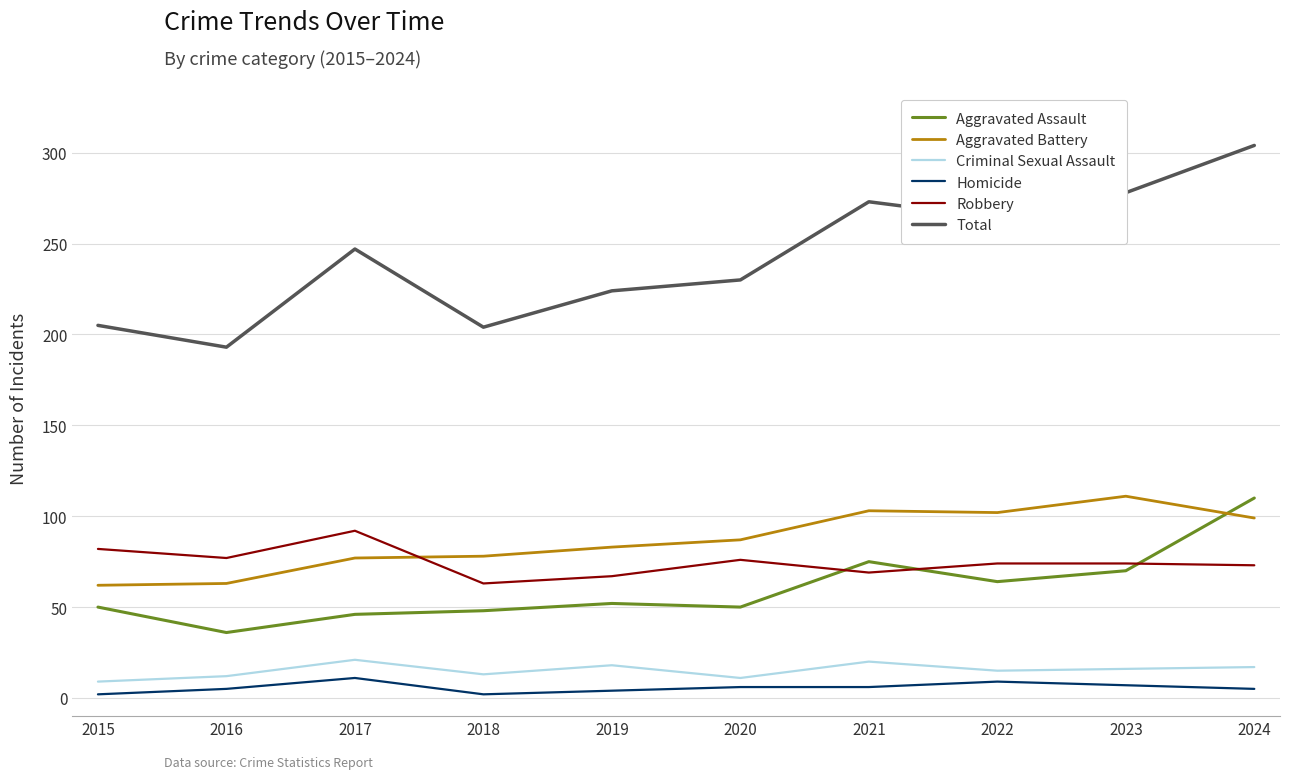

Is the value of Aggravated Assault at 2021 greater than the value of Criminal Sexual Assault at 2018?

Yes